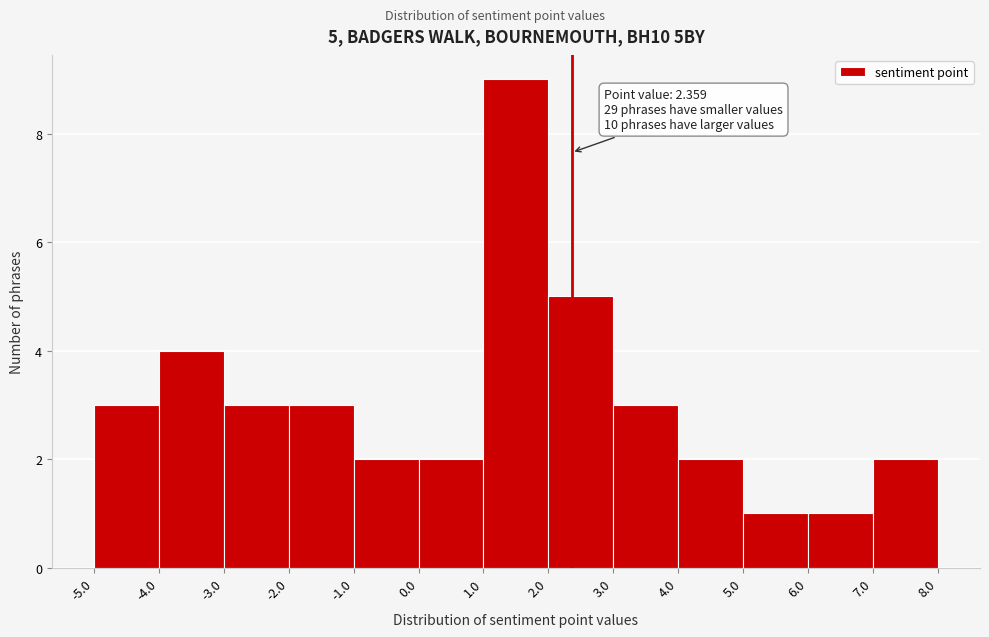

Over which range of the x-axis is the bar tallest?

1.0 to 2.0